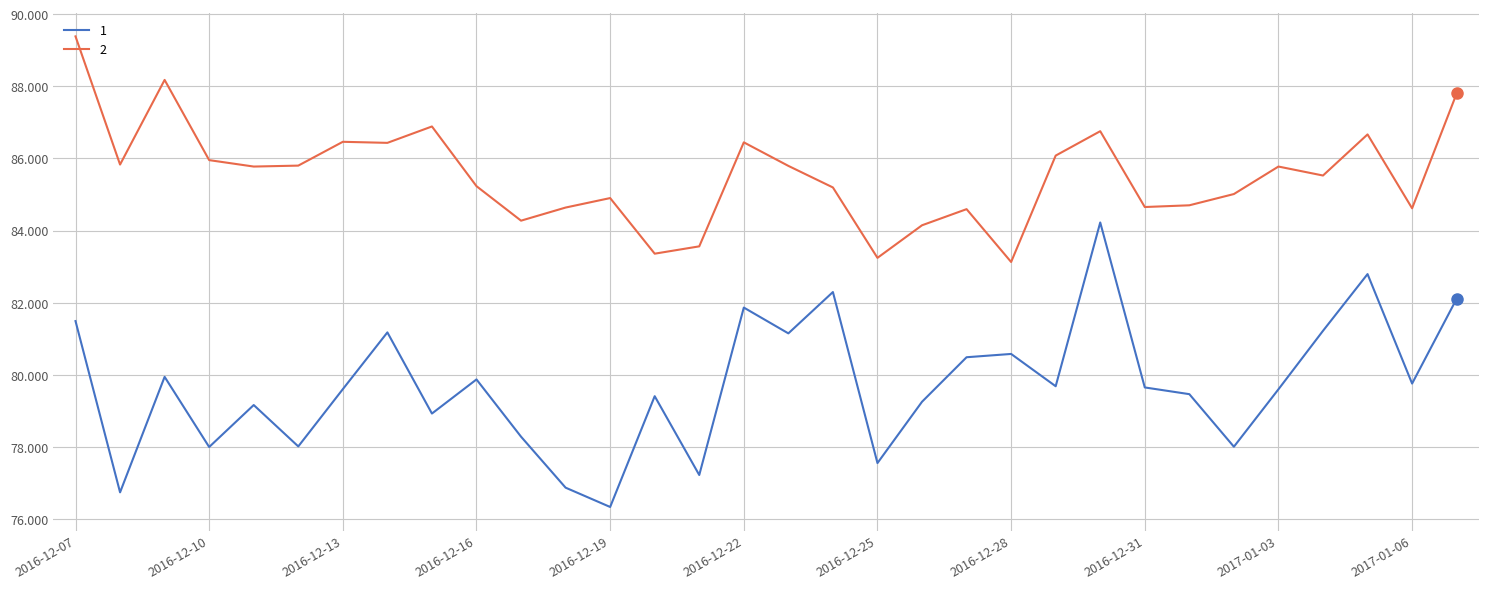

True or false: 1 and 2 intersect in this chart.

False